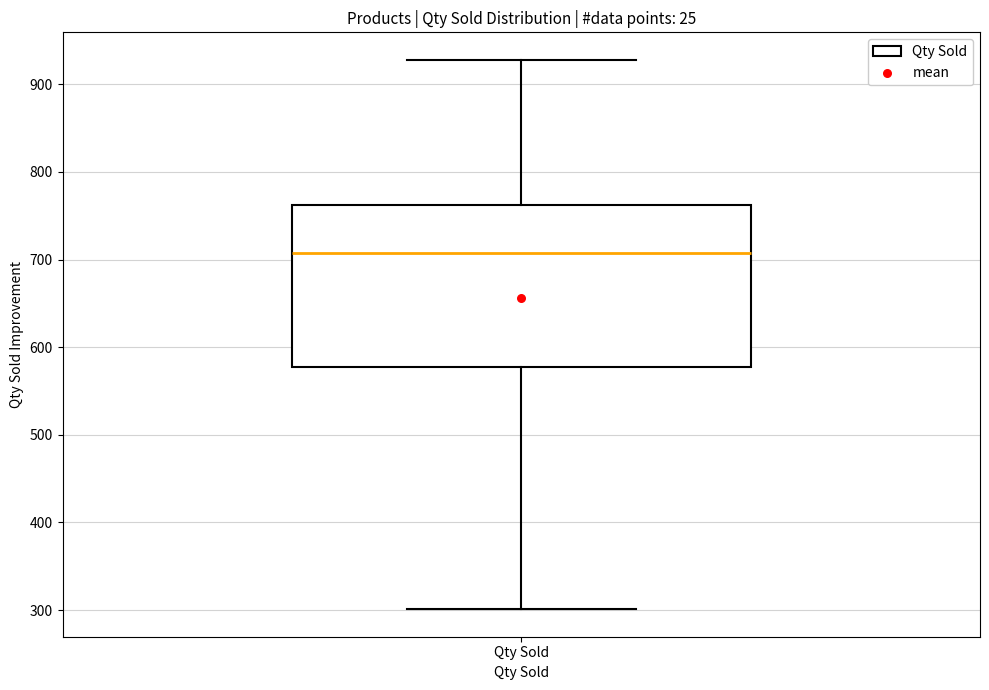

Transcribe this box plot: give where the median line is, the range the box spans, and where the two whiskers end, as read against the y-axis. The values are not printed on the chart, so give them approximately, as read against the axis.

median 710, box 580 to 760, whiskers 300 to 930